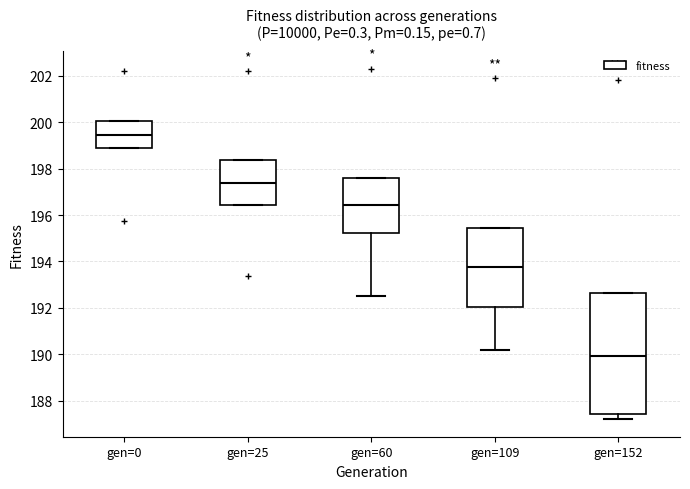

Which box has the highest median line?

gen=0